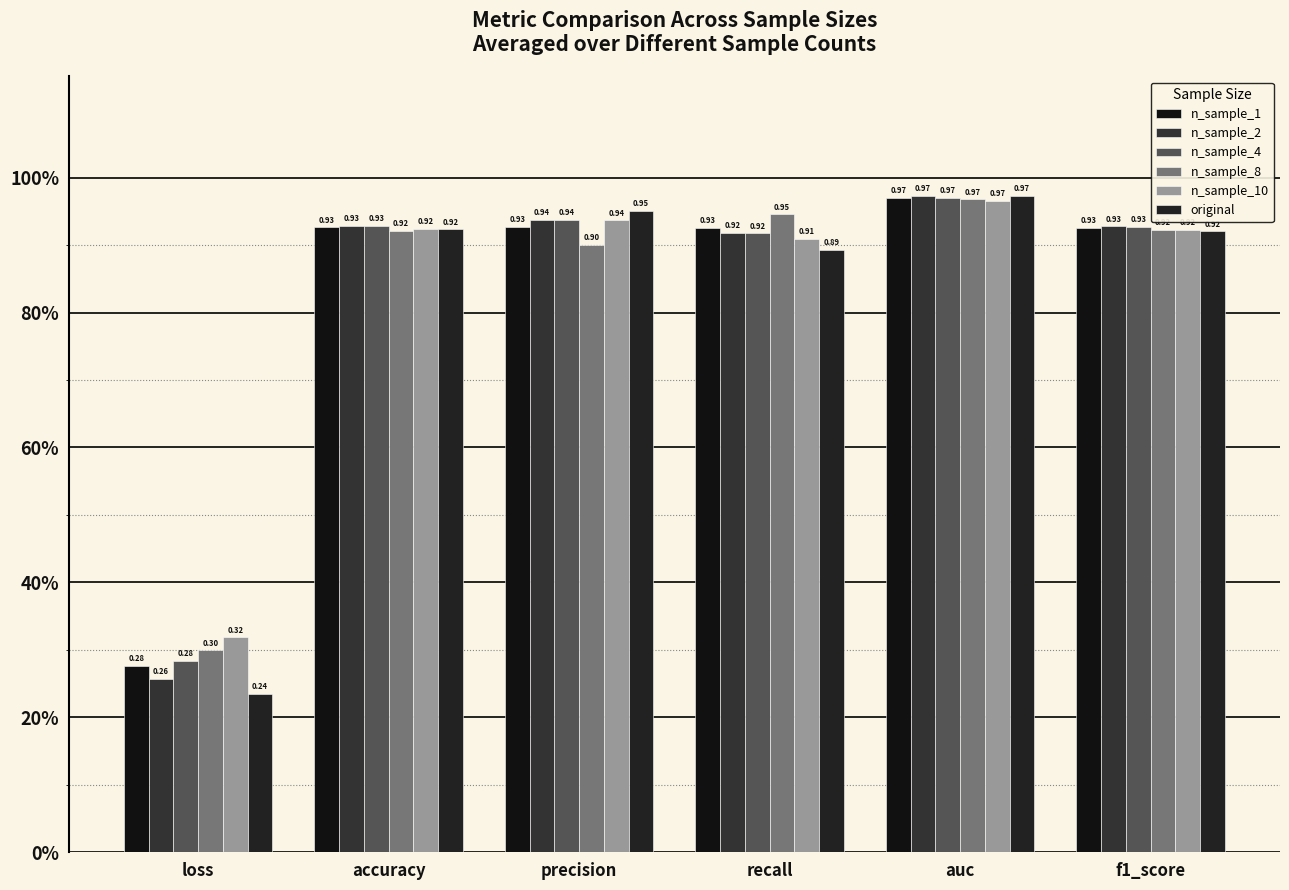

Which category has the lowest value in the original series?

loss